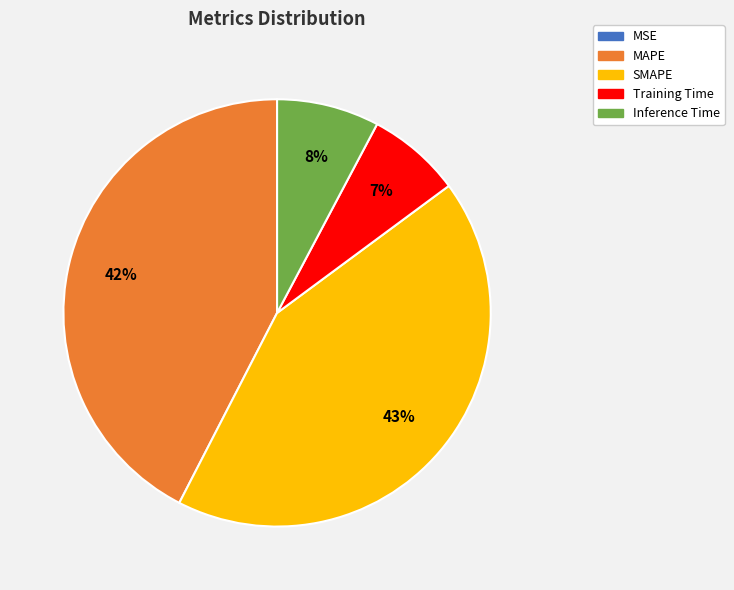

The Inference Time slice represents 20% of the pie. True or false?

False